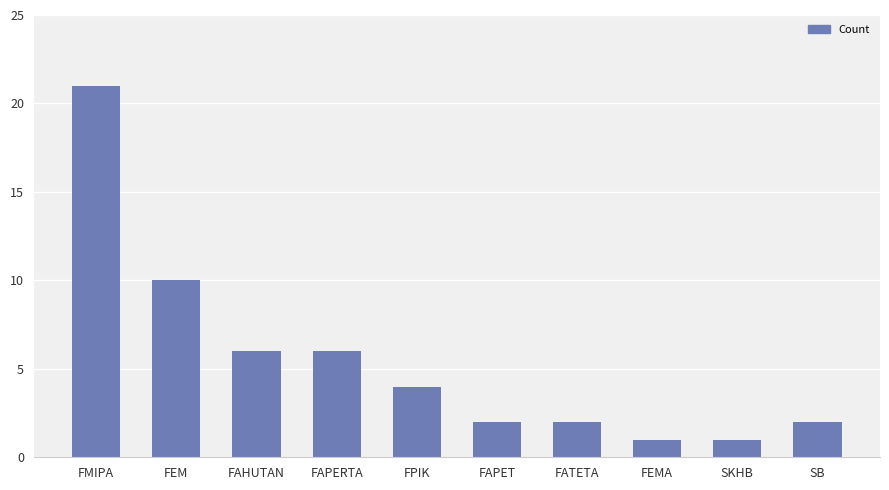

Does the chart contain stacked bars?

No